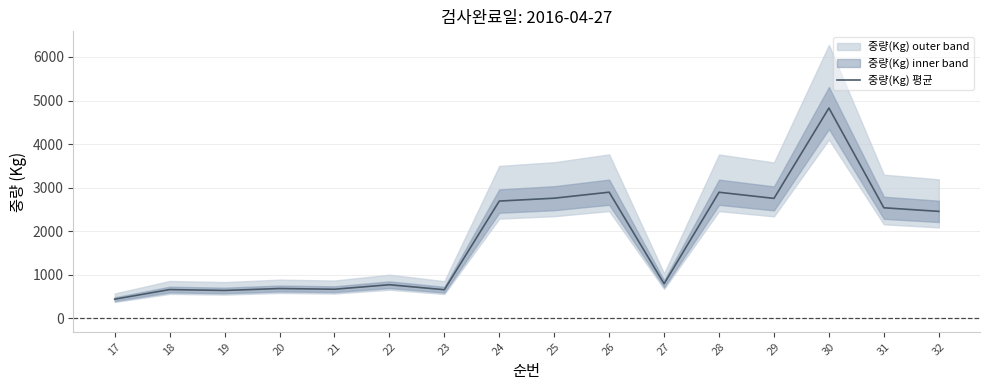

What is the sum of all values?

29085.0